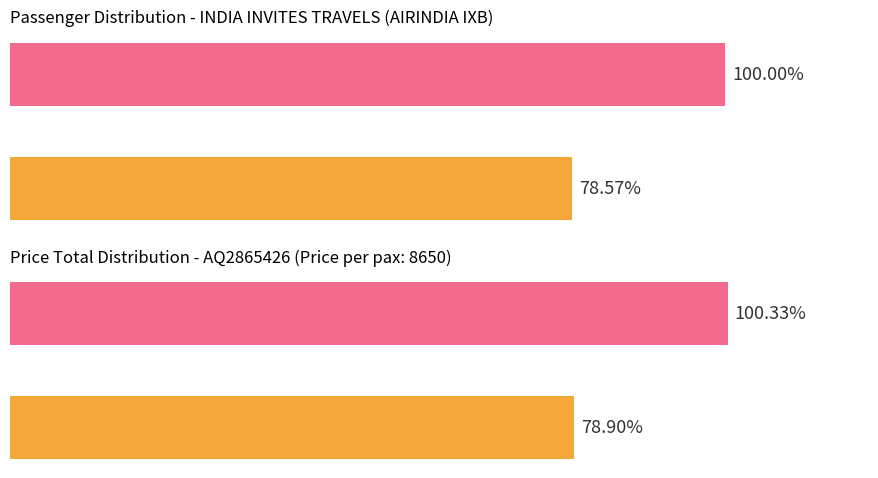

What is the sum of all Price split values?

179.2